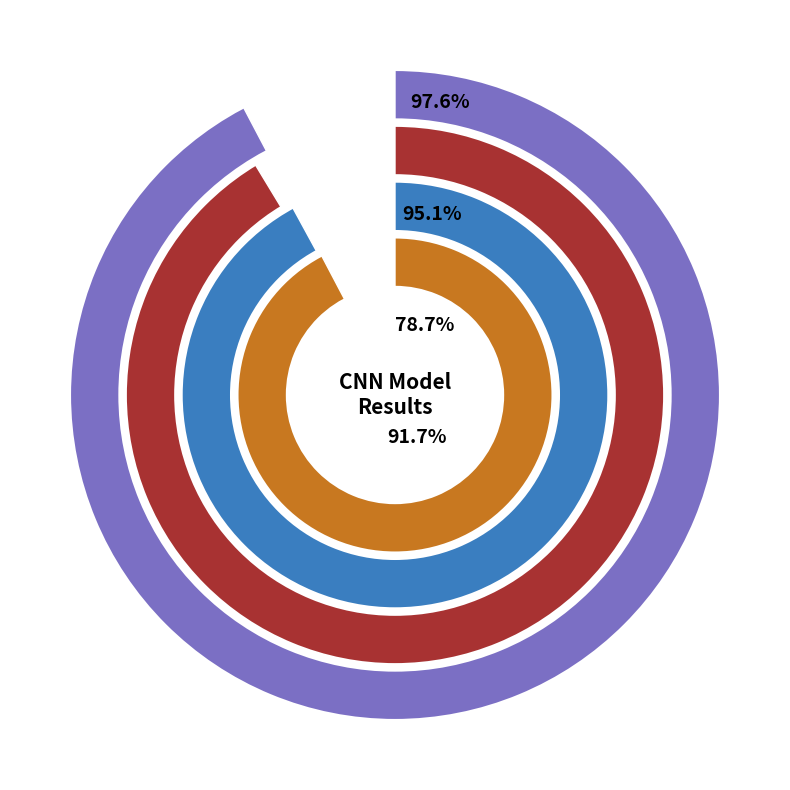

Is there any slice that represents more than half of the pie?

No